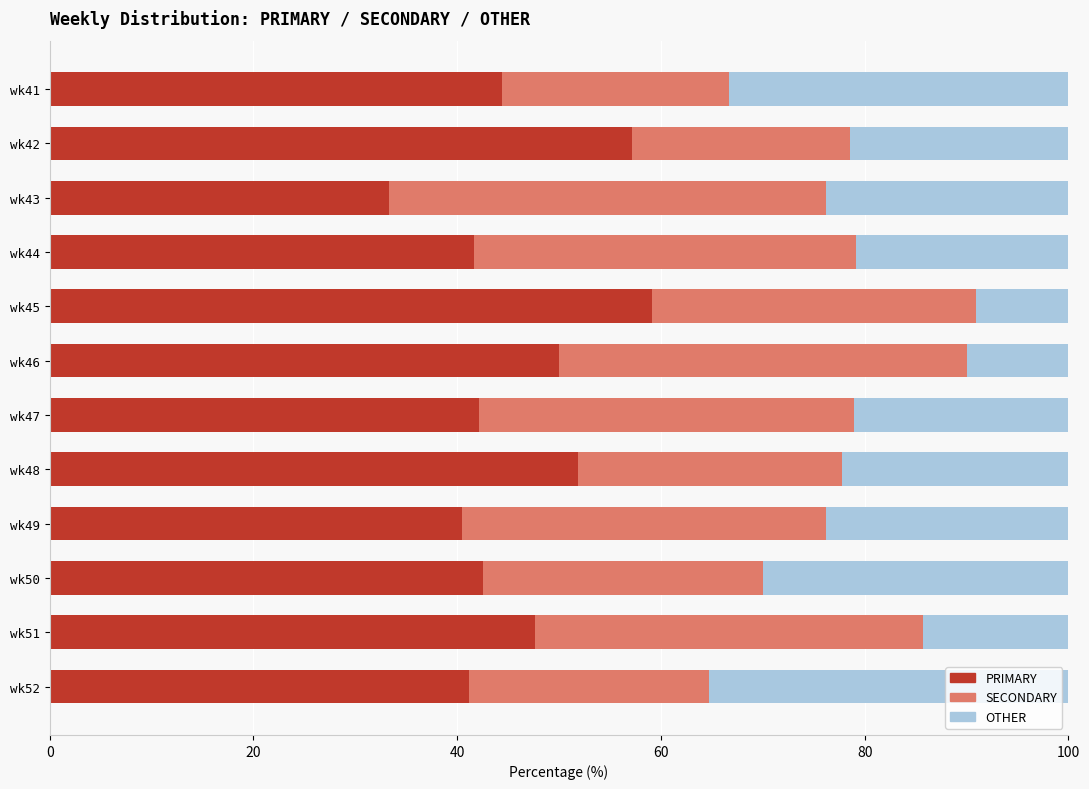

How many data points does each series have?

12